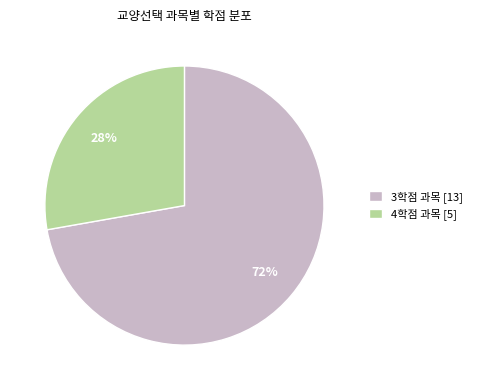

Which has a higher value, 4학점 과목 [5] or 3학점 과목 [13]?

3학점 과목 [13]